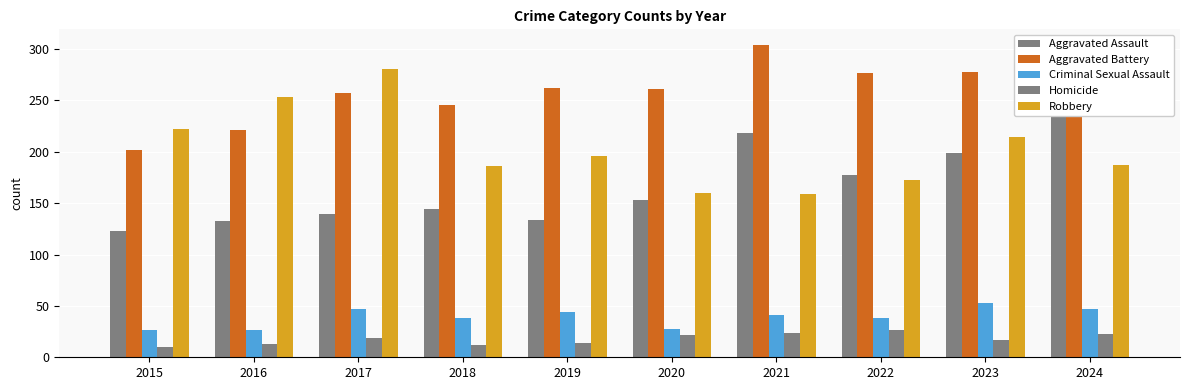

What is the sum of the Homicide values at 2022 and 2020?

49